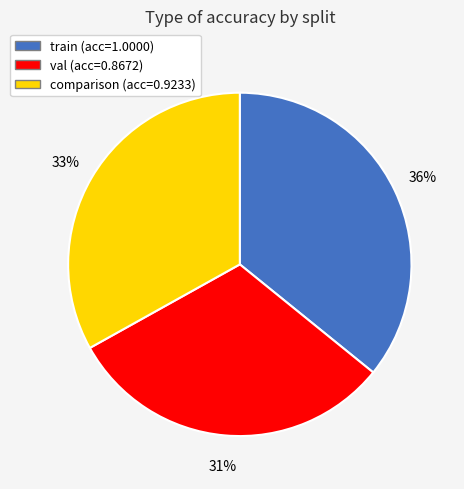

The val slice represents 31% of the pie. True or false?

True